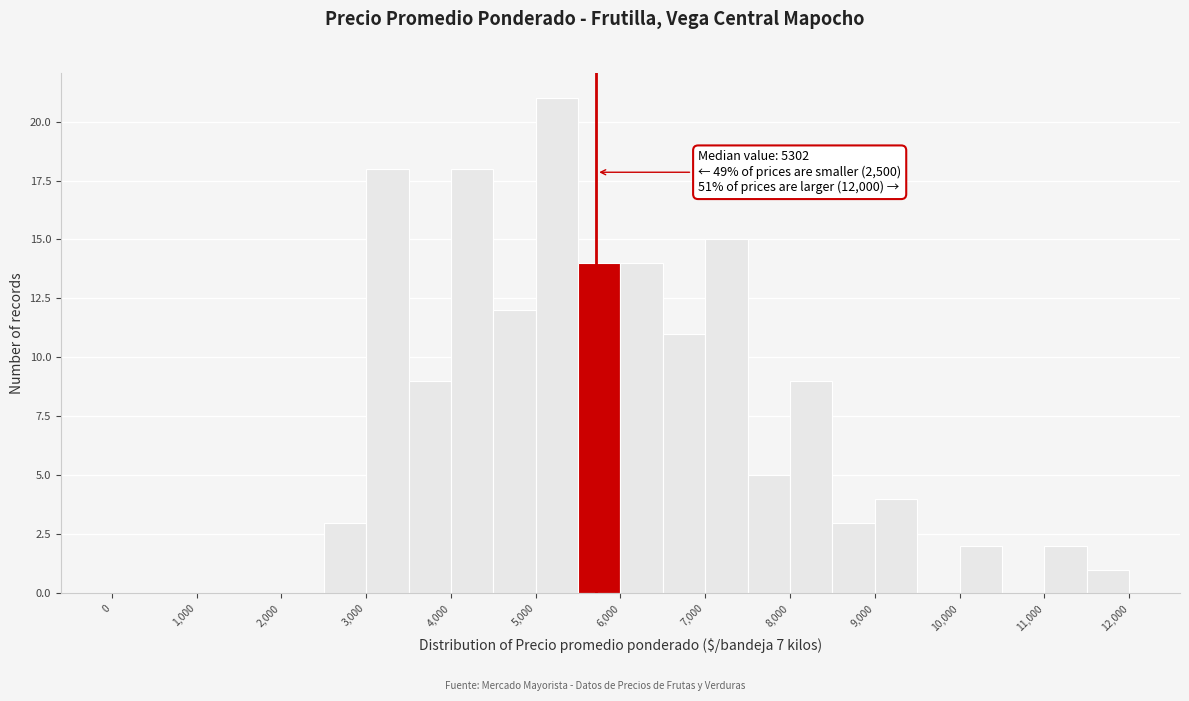

Over which range of the x-axis is the bar tallest?

5000 to 5500